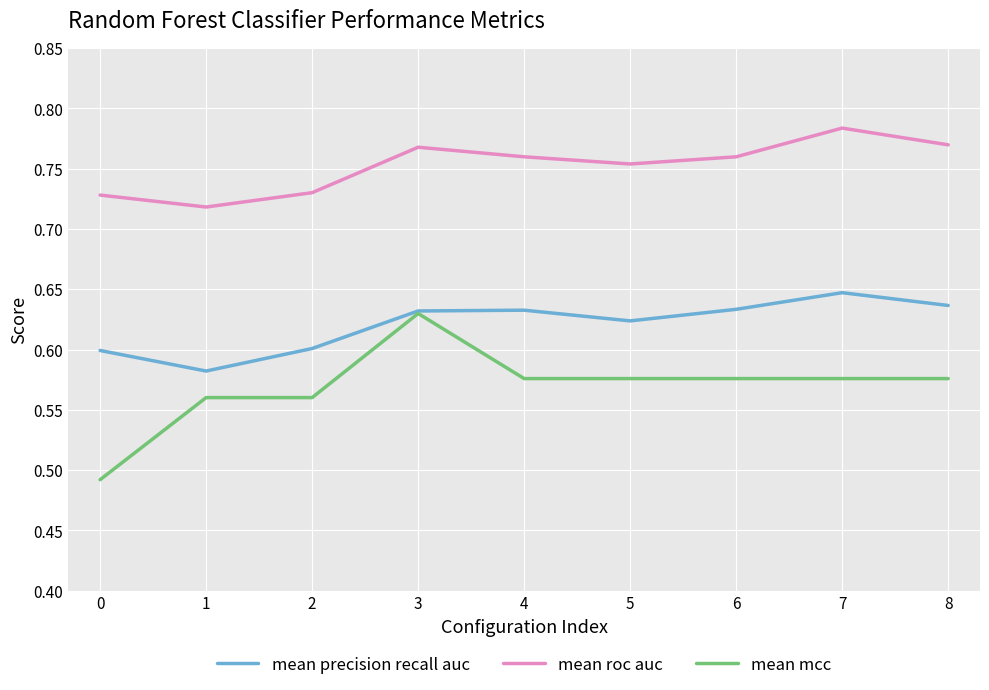

Which category has the highest value in the mean precision recall auc series?

7